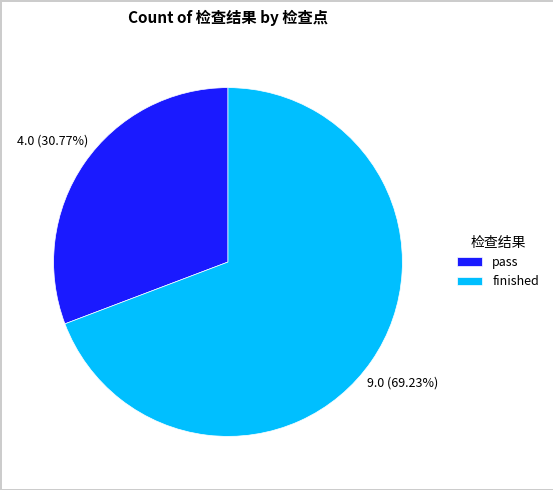

How many slices are in this pie chart?

2